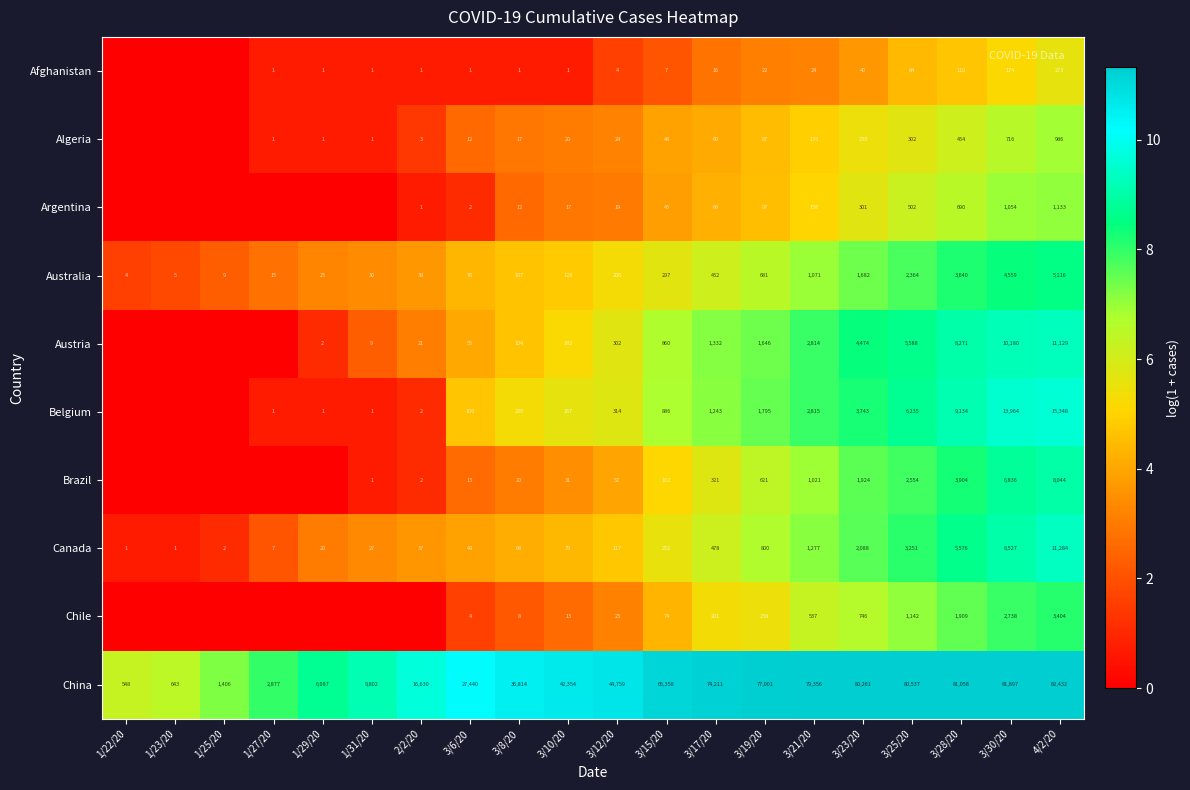

What is the difference between the second highest and second lowest values in the Canada series?

8526